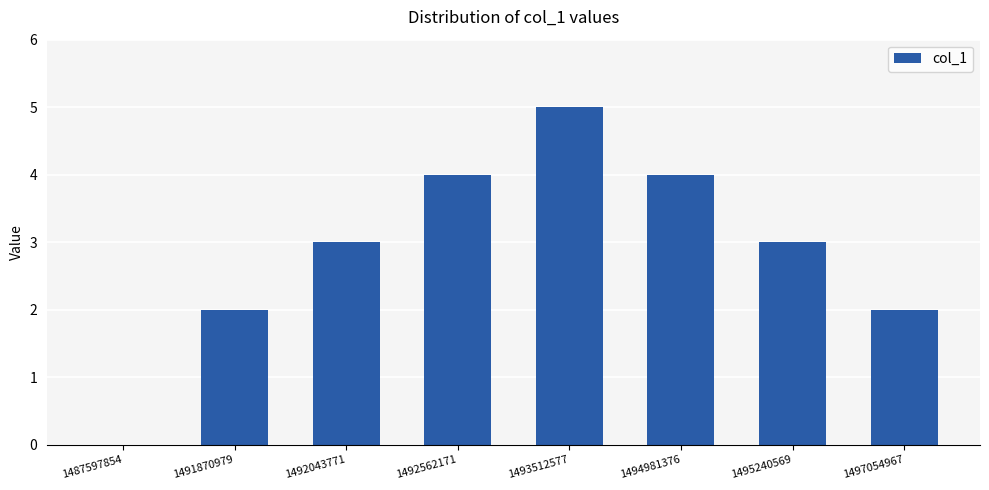

What is the change in value from 1487597854 to 1497054967?

+2